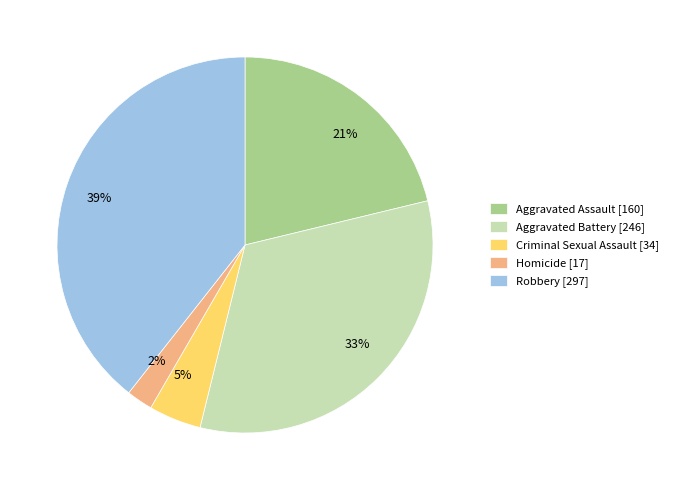

Between Criminal Sexual Assault and Robbery, which is larger?

Robbery